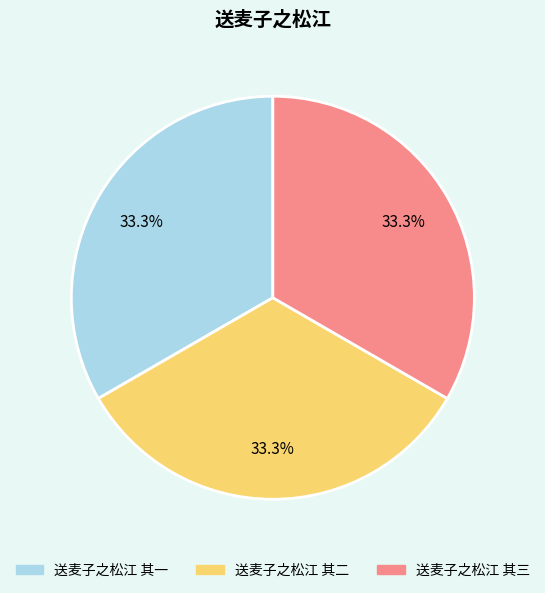

Approximately how many times larger is the value at 送麦子之松江 其三 compared to 送麦子之松江 其一?

1.0